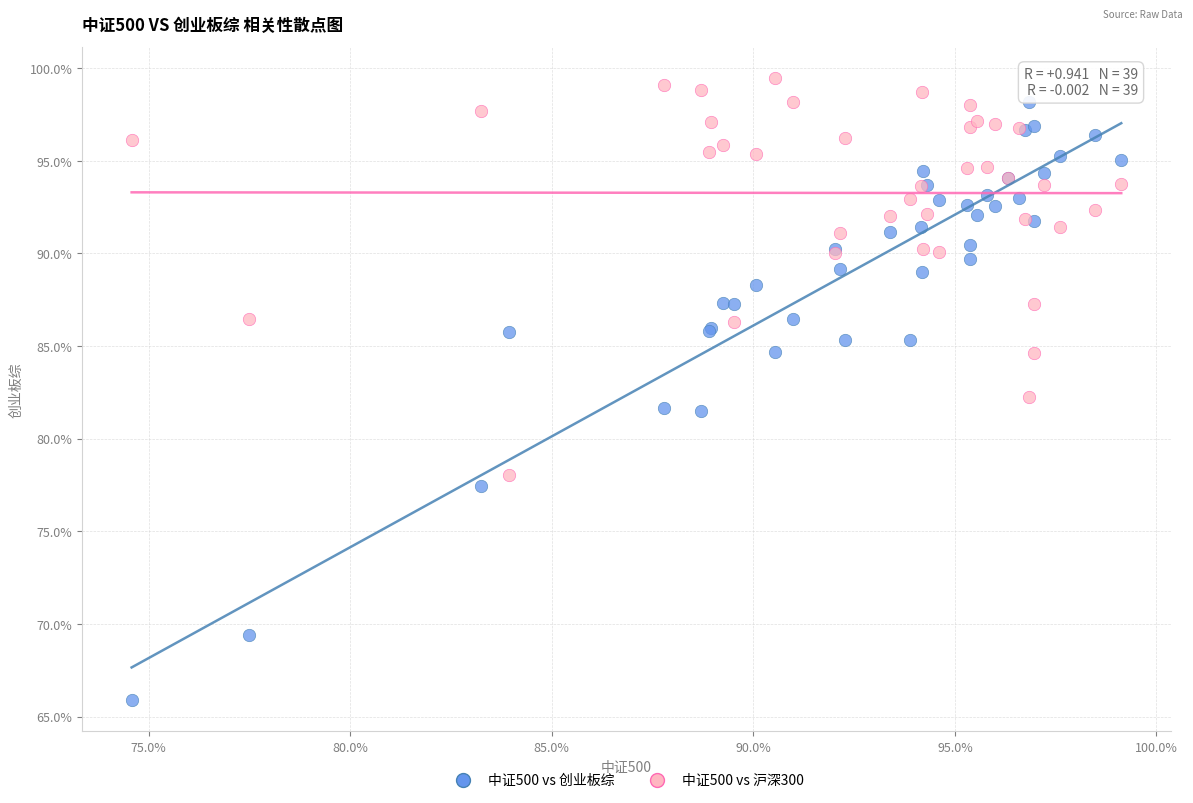

Which series reaches the maximum Y coordinate?

中证500 vs 沪深300